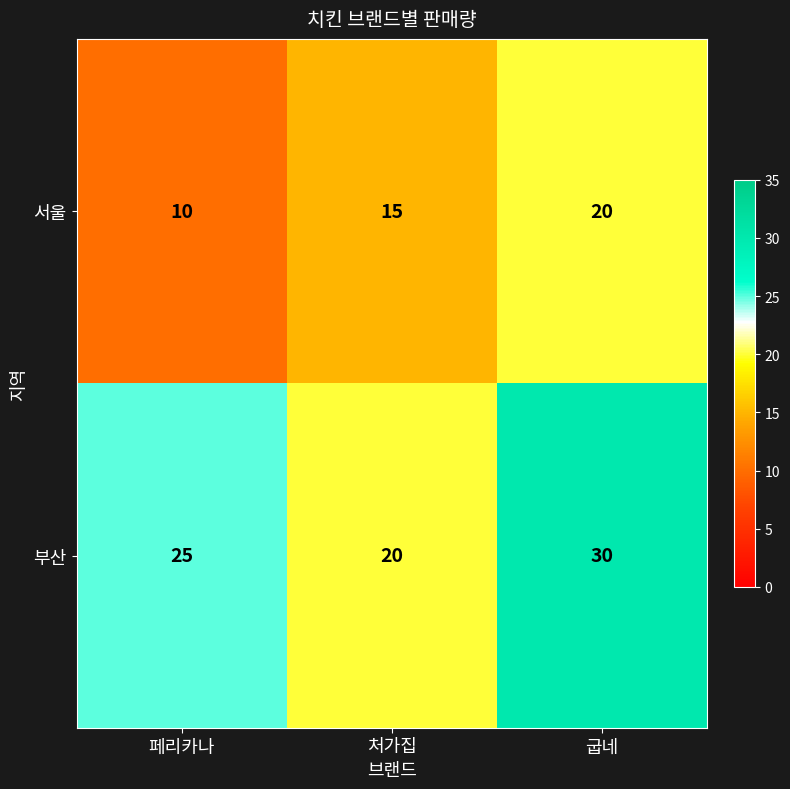

What is the approximate value of 부산 at 처가집, to the nearest 5?

20